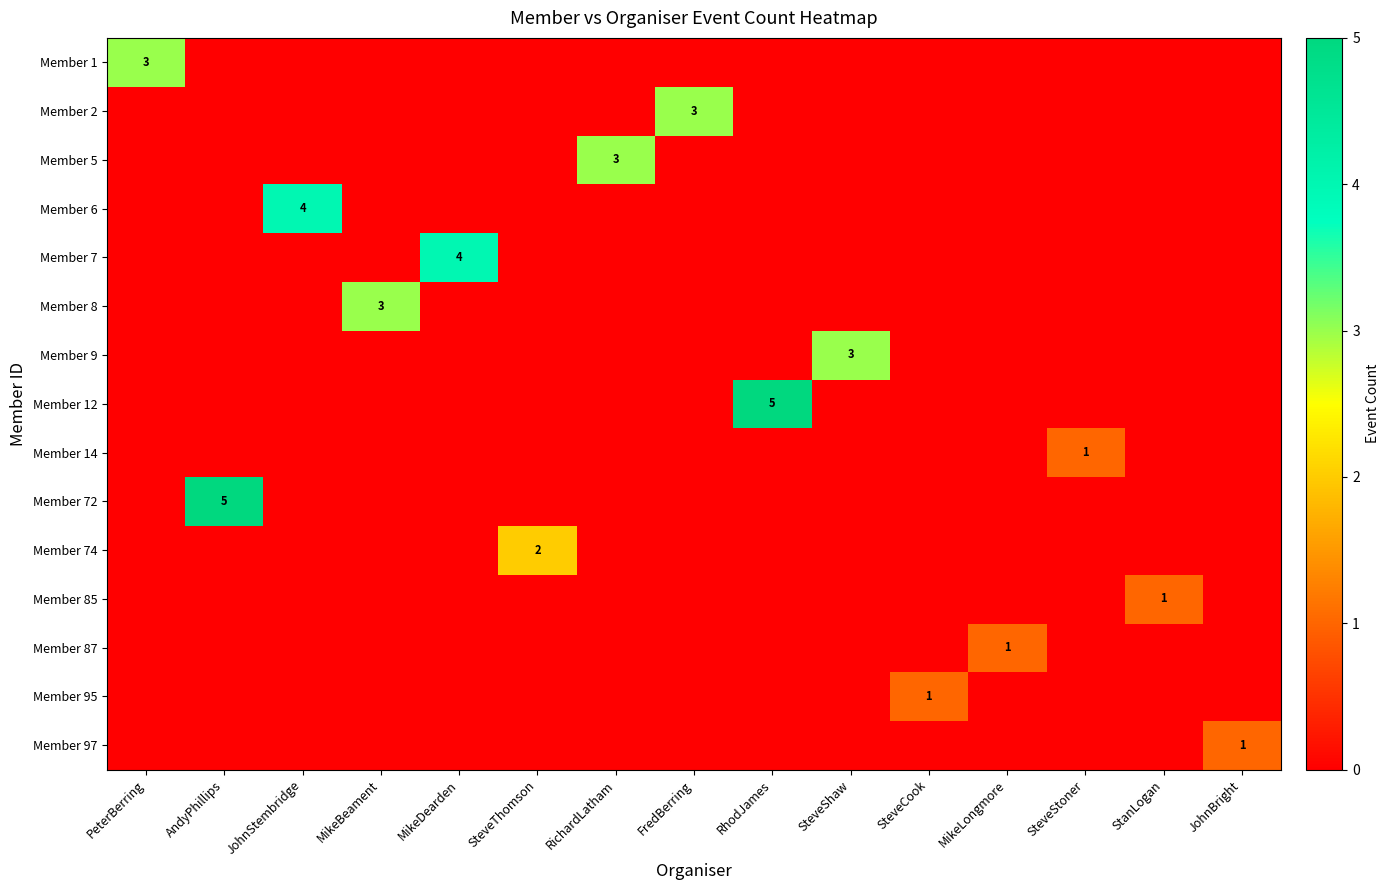

Count the number of categories in the chart.

15